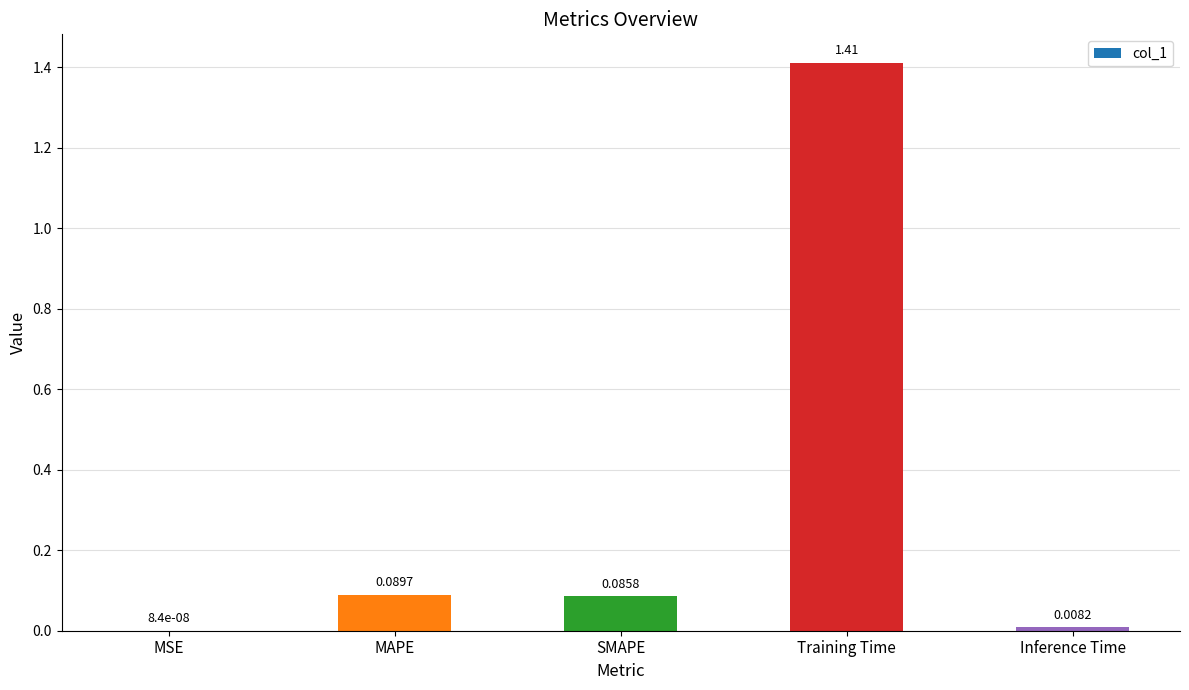

Where is the data nearest to the value 0?

MSE